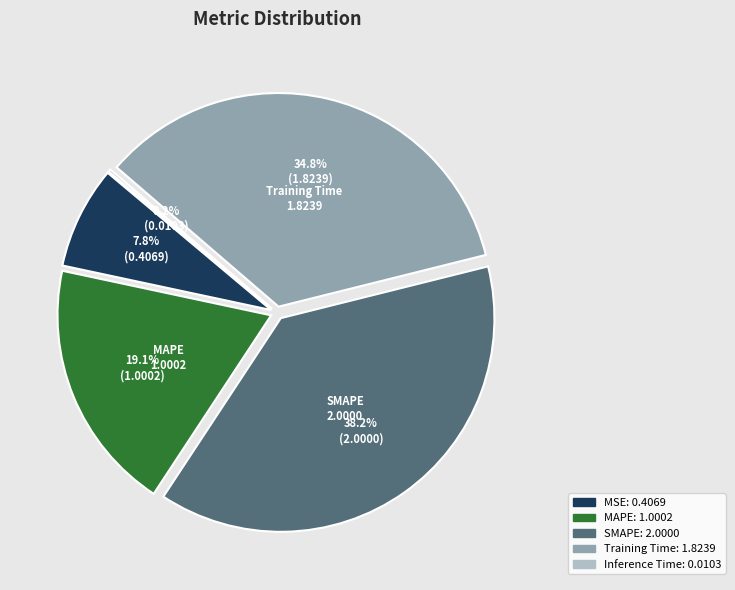

What is the smallest slice in the pie chart?

Inference Time